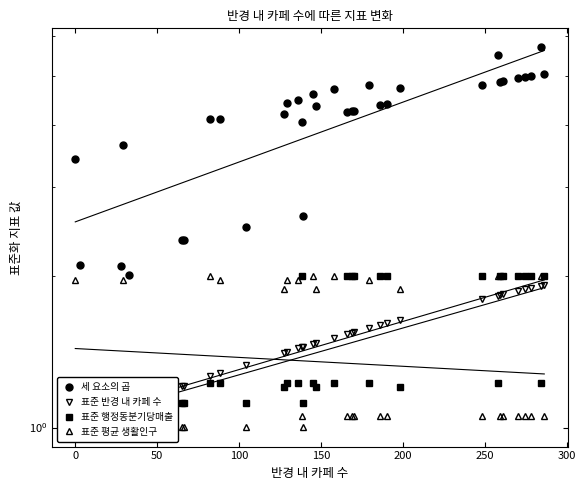

How many values in the 표준 행정동분기당매출 series exceed 1?

31